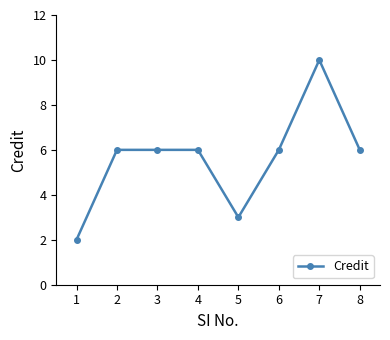

What is the smallest value displayed?

2